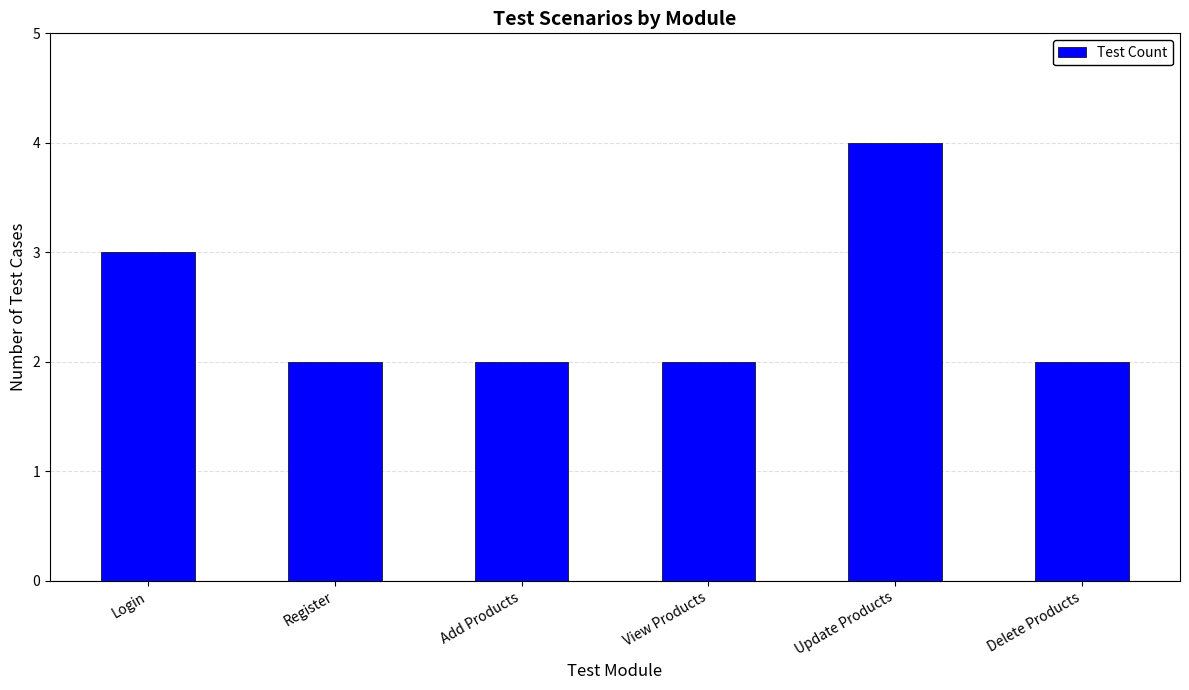

Reading right to left, list all the values displayed in this chart.

2	4	2	2	2	3